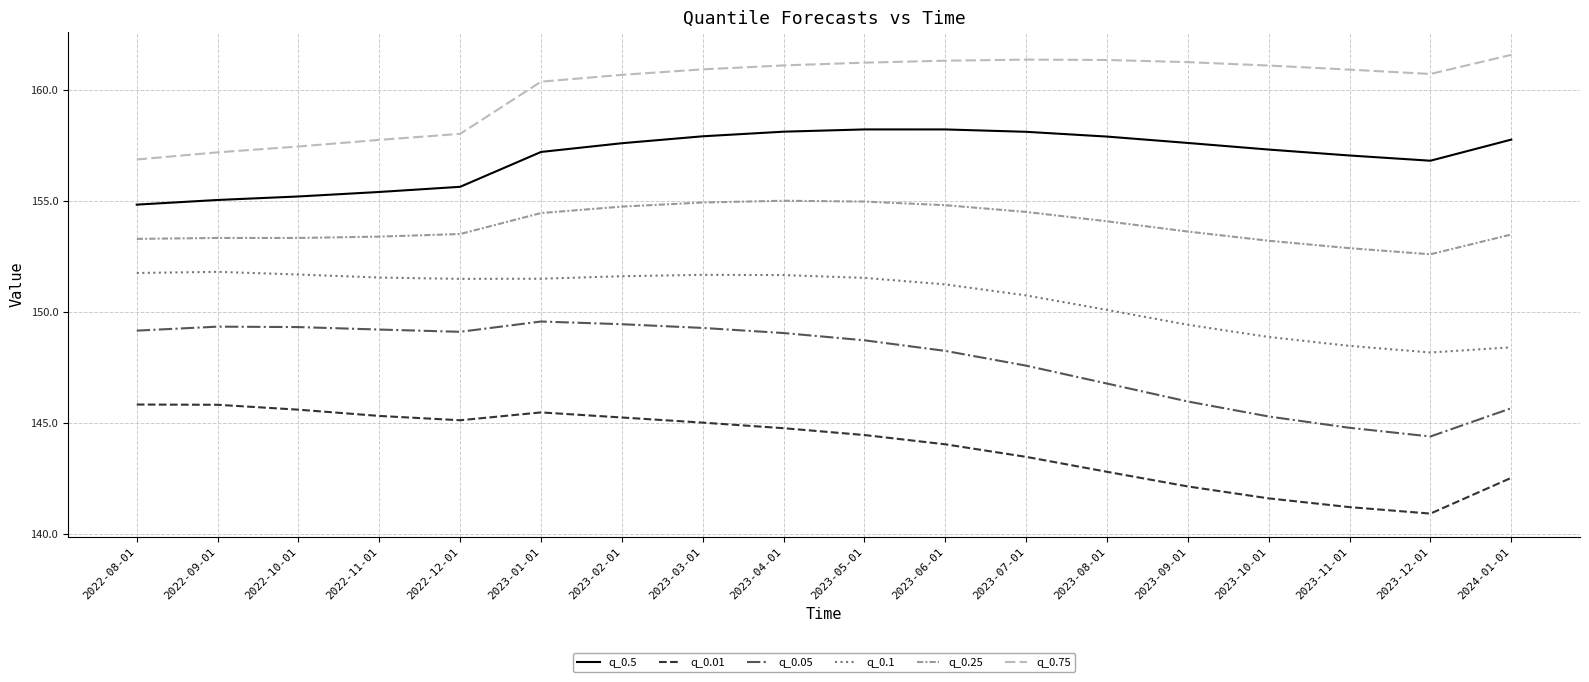

What are all the series names shown in the legend?

q_0.5, q_0.01, q_0.05, q_0.1, q_0.25, q_0.75